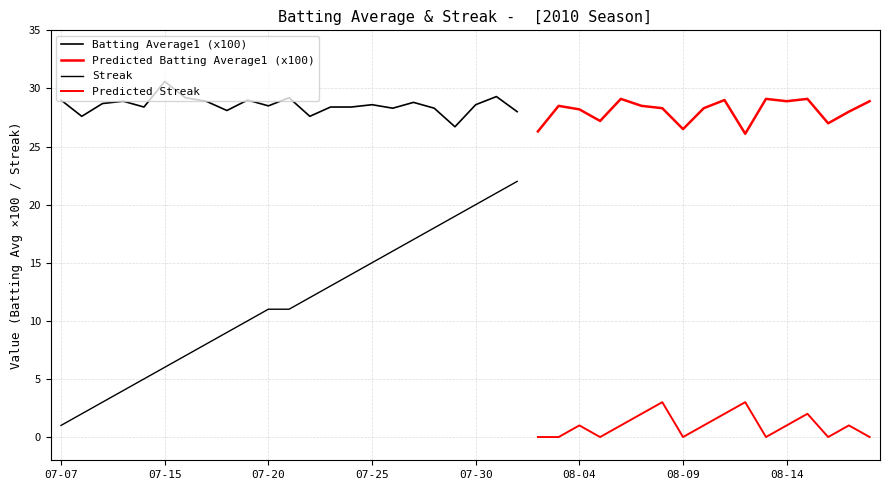

True or false: Streak has a value of 1.0 at 08-12.

False